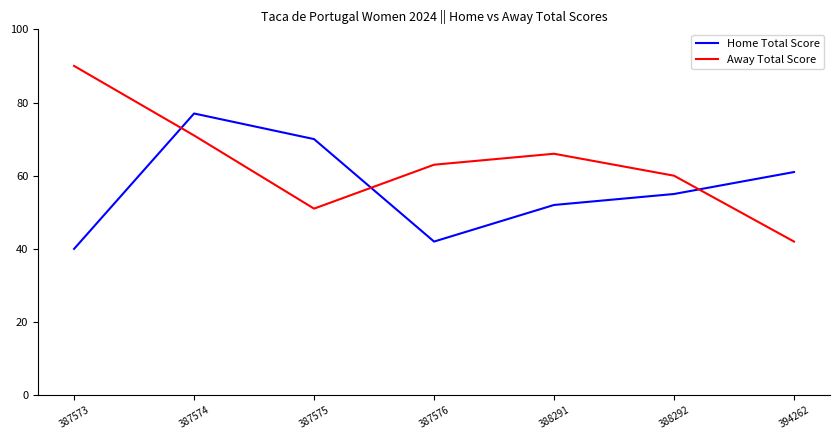

The value of Away Total Score at 387575 is 33. True or false?

False